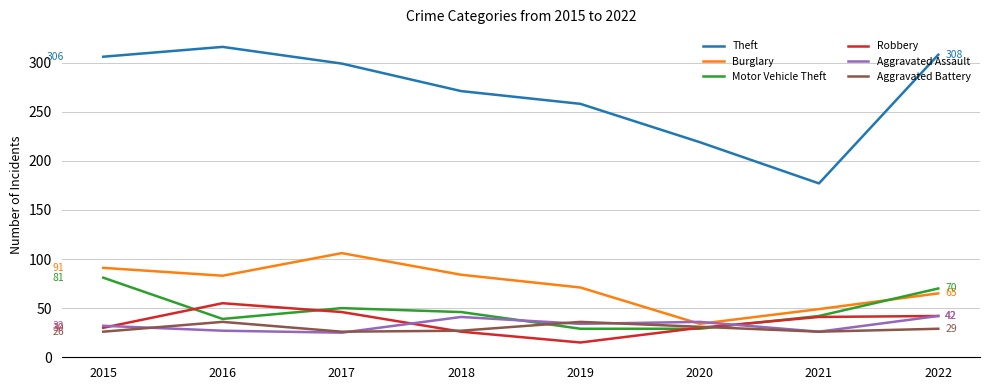

Which series has the largest range (max minus min)?

Theft